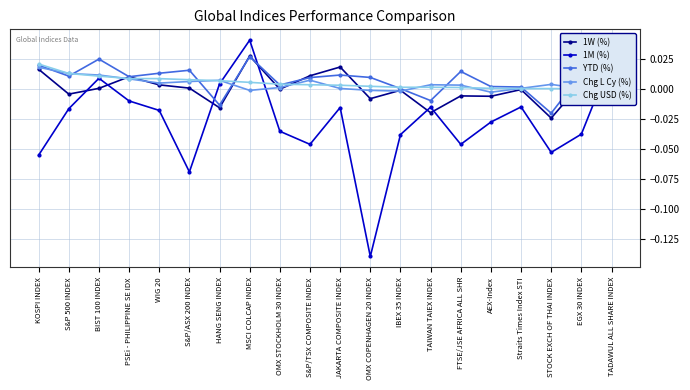

Reading right to left, what are all the values shown in this chart?

1W (%): TADAWUL ALL SHARE INDEX=0.0	EGX 30 INDEX=0.0	STOCK EXCH OF THAI INDEX=-0.0	Straits Times Index STI=-0.0	AEX-Index=-0.0	FTSE/JSE AFRICA ALL SHR=-0.0	TAIWAN TAIEX INDEX=-0.0	IBEX 35 INDEX=-0.0	OMX COPENHAGEN 20 INDEX=-0.0	JAKARTA COMPOSITE INDEX=0.0	S&P/TSX COMPOSITE INDEX=0.0	OMX STOCKHOLM 30 INDEX=-0.0	MSCI COLCAP INDEX=0.0	HANG SENG INDEX=-0.0	S&P/ASX 200 INDEX=0.0	WIG 20=0.0	PSEi - PHILIPPINE SE IDX=0.0	BIST 100 INDEX=0.0	S&P 500 INDEX=-0.0	KOSPI INDEX=0.0
1M (%): TADAWUL ALL SHARE INDEX=0.0	EGX 30 INDEX=-0.0	STOCK EXCH OF THAI INDEX=-0.1	Straits Times Index STI=-0.0	AEX-Index=-0.0	FTSE/JSE AFRICA ALL SHR=-0.0	TAIWAN TAIEX INDEX=-0.0	IBEX 35 INDEX=-0.0	OMX COPENHAGEN 20 INDEX=-0.1	JAKARTA COMPOSITE INDEX=-0.0	S&P/TSX COMPOSITE INDEX=-0.0	OMX STOCKHOLM 30 INDEX=-0.0	MSCI COLCAP INDEX=0.0	HANG SENG INDEX=0.0	S&P/ASX 200 INDEX=-0.1	WIG 20=-0.0	PSEi - PHILIPPINE SE IDX=-0.0	BIST 100 INDEX=0.0	S&P 500 INDEX=-0.0	KOSPI INDEX=-0.1
YTD (%): TADAWUL ALL SHARE INDEX=0.0	EGX 30 INDEX=0.0	STOCK EXCH OF THAI INDEX=-0.0	Straits Times Index STI=0.0	AEX-Index=0.0	FTSE/JSE AFRICA ALL SHR=0.0	TAIWAN TAIEX INDEX=-0.0	IBEX 35 INDEX=0.0	OMX COPENHAGEN 20 INDEX=0.0	JAKARTA COMPOSITE INDEX=0.0	S&P/TSX COMPOSITE INDEX=0.0	OMX STOCKHOLM 30 INDEX=0.0	MSCI COLCAP INDEX=0.0	HANG SENG INDEX=-0.0	S&P/ASX 200 INDEX=0.0	WIG 20=0.0	PSEi - PHILIPPINE SE IDX=0.0	BIST 100 INDEX=0.0	S&P 500 INDEX=0.0	KOSPI INDEX=0.0
Chg L Cy (%): TADAWUL ALL SHARE INDEX=0.0	EGX 30 INDEX=0.0	STOCK EXCH OF THAI INDEX=0.0	Straits Times Index STI=0.0	AEX-Index=-0.0	FTSE/JSE AFRICA ALL SHR=0.0	TAIWAN TAIEX INDEX=0.0	IBEX 35 INDEX=-0.0	OMX COPENHAGEN 20 INDEX=-0.0	JAKARTA COMPOSITE INDEX=0.0	S&P/TSX COMPOSITE INDEX=0.0	OMX STOCKHOLM 30 INDEX=0.0	MSCI COLCAP INDEX=-0.0	HANG SENG INDEX=0.0	S&P/ASX 200 INDEX=0.0	WIG 20=0.0	PSEi - PHILIPPINE SE IDX=0.0	BIST 100 INDEX=0.0	S&P 500 INDEX=0.0	KOSPI INDEX=0.0
Chg USD (%): TADAWUL ALL SHARE INDEX=0.0	EGX 30 INDEX=0.0	STOCK EXCH OF THAI INDEX=0.0	Straits Times Index STI=0.0	AEX-Index=0.0	FTSE/JSE AFRICA ALL SHR=0.0	TAIWAN TAIEX INDEX=0.0	IBEX 35 INDEX=0.0	OMX COPENHAGEN 20 INDEX=0.0	JAKARTA COMPOSITE INDEX=0.0	S&P/TSX COMPOSITE INDEX=0.0	OMX STOCKHOLM 30 INDEX=0.0	MSCI COLCAP INDEX=0.0	HANG SENG INDEX=0.0	S&P/ASX 200 INDEX=0.0	WIG 20=0.0	PSEi - PHILIPPINE SE IDX=0.0	BIST 100 INDEX=0.0	S&P 500 INDEX=0.0	KOSPI INDEX=0.0